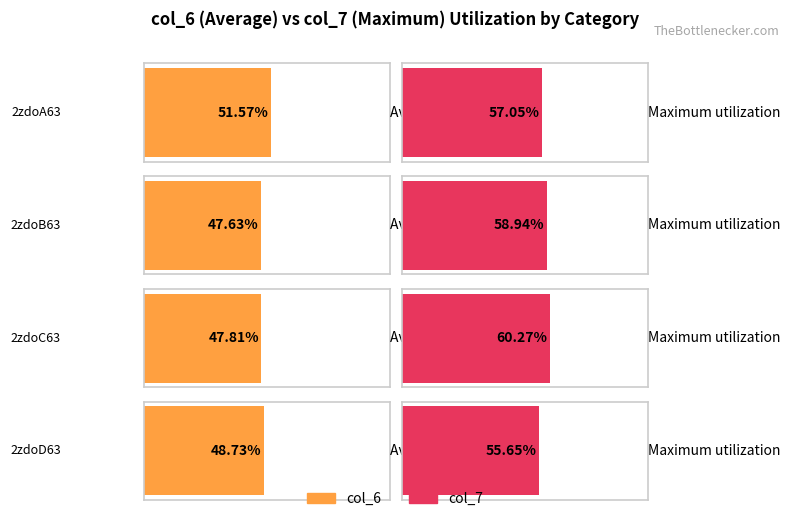

What is the sum of the col_7 values at 2zdoD63 and 2zdoB63?

114.6